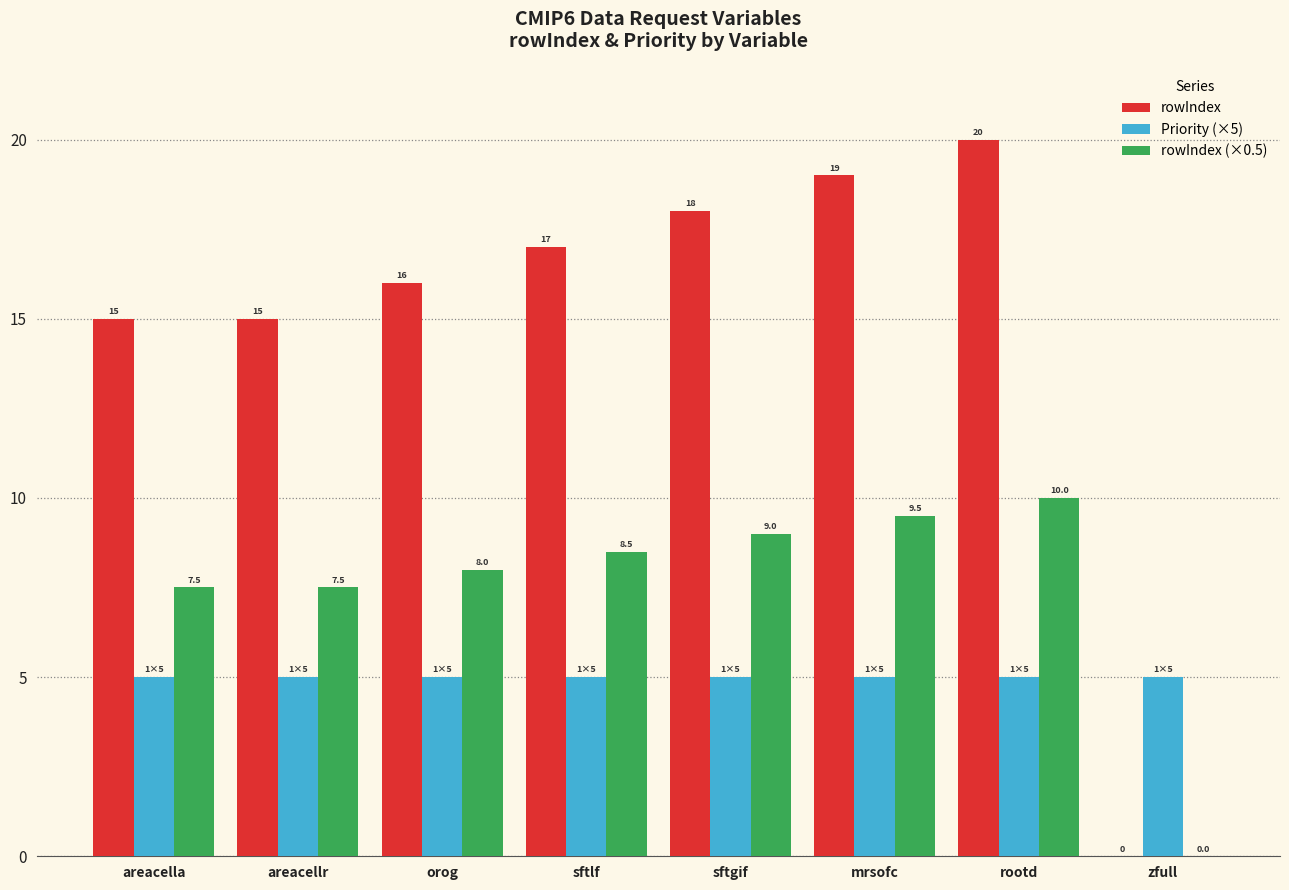

Are the bars horizontal?

No